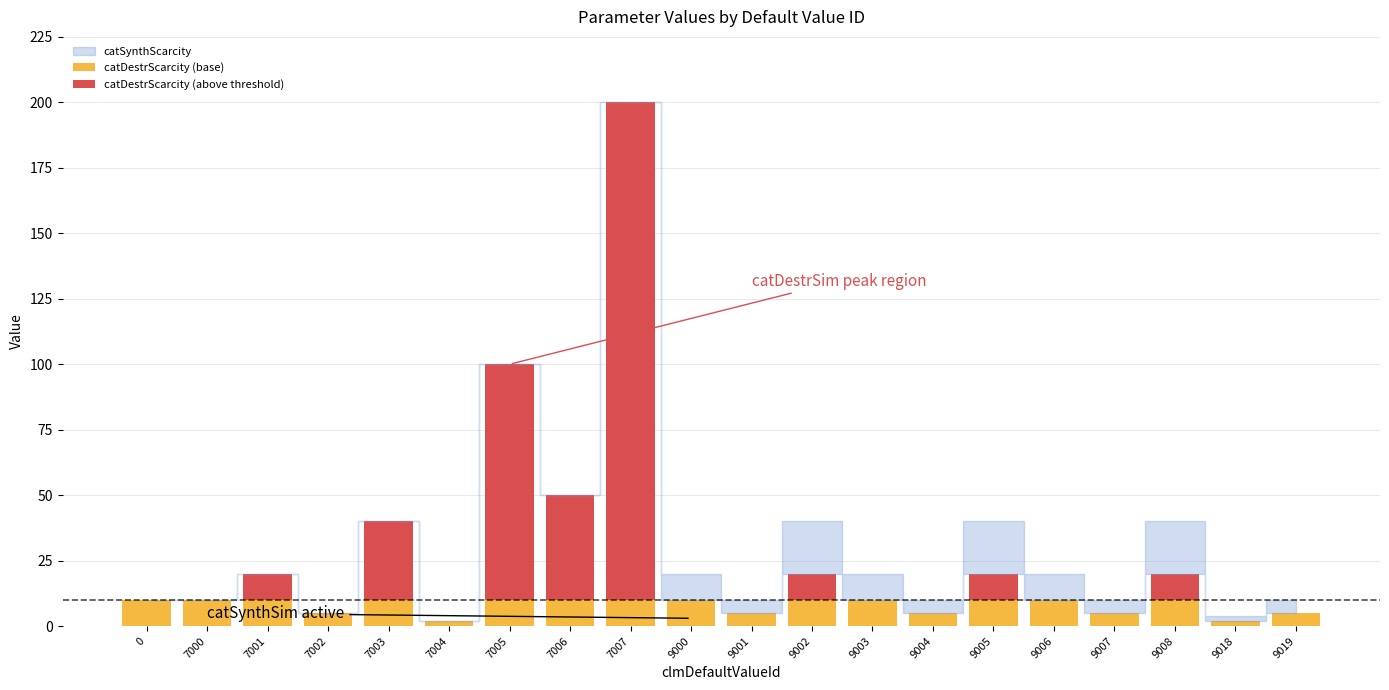

What is the sum of the catDestrScarcity (base) values at 9002 and 7000?

20